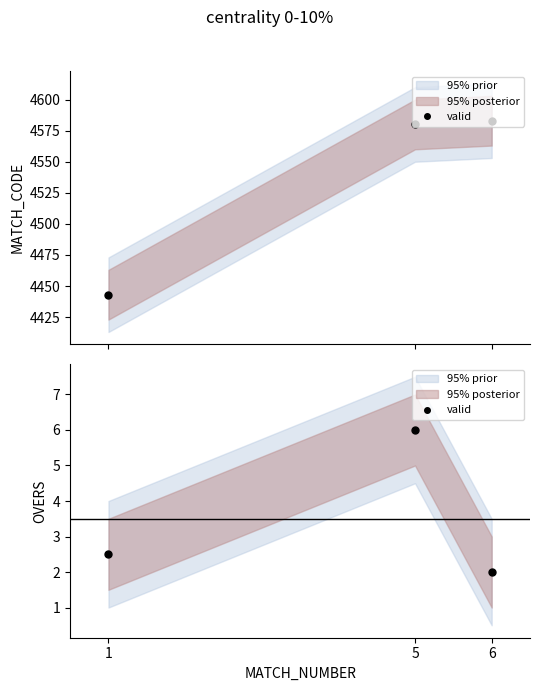

What is the sum of all values?

10.5